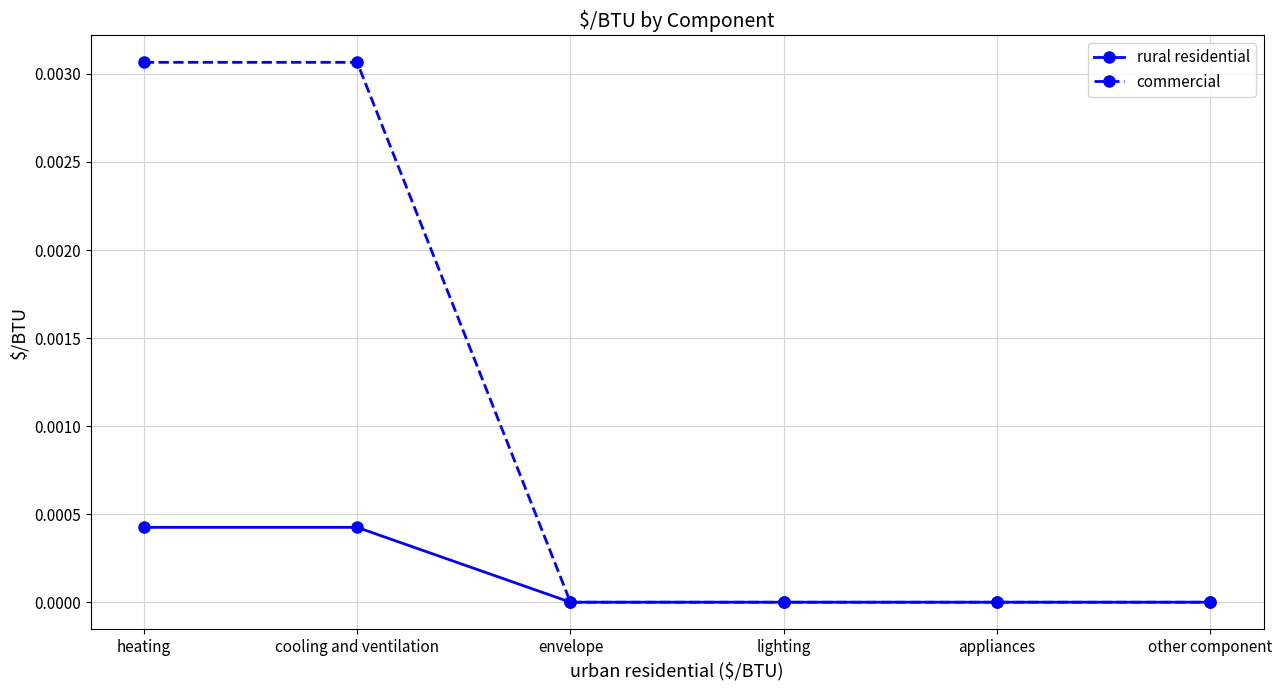

Count the number of data series in this chart.

2